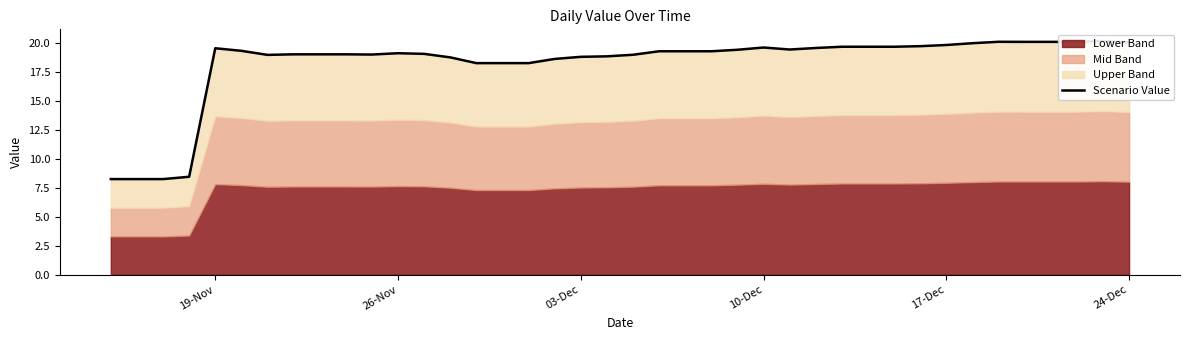

What is the difference between the maximum and minimum values?

11.9